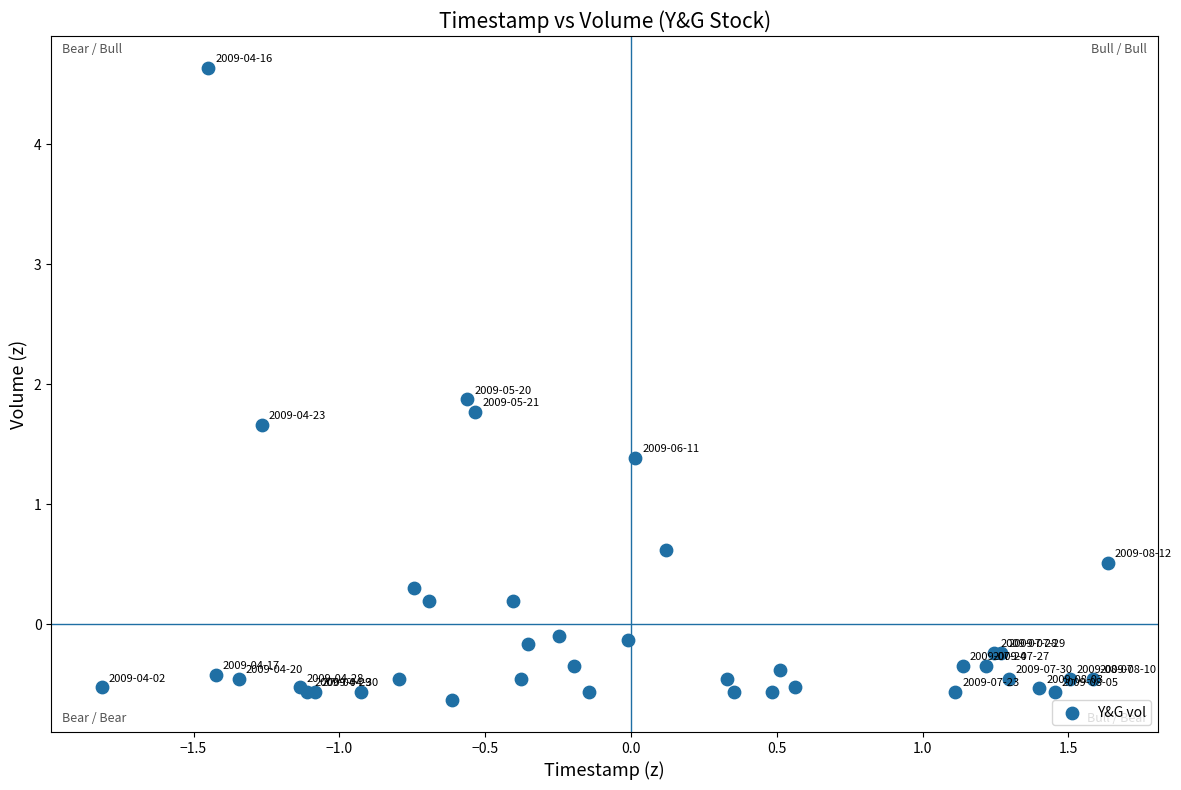

What Y value in the scatter plot is closest to 2?

1.9